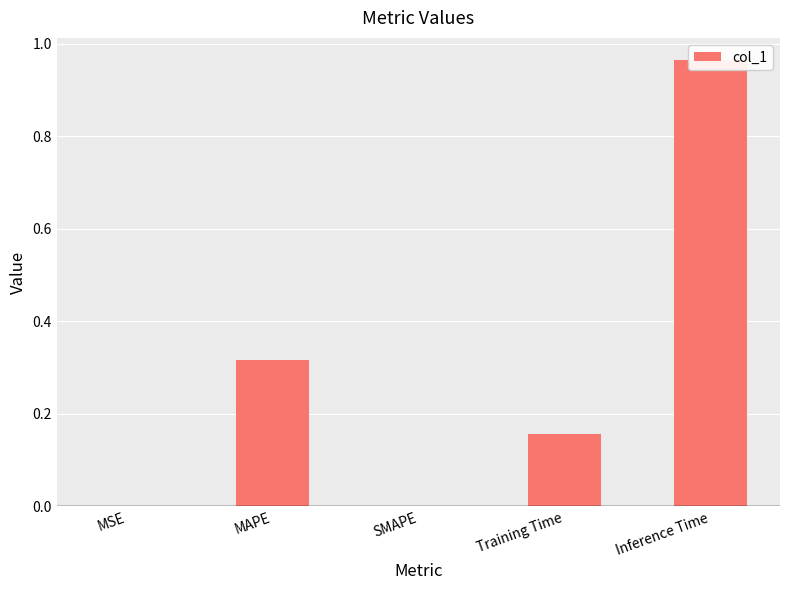

Is it true that the value at MAPE is 0.5?

False